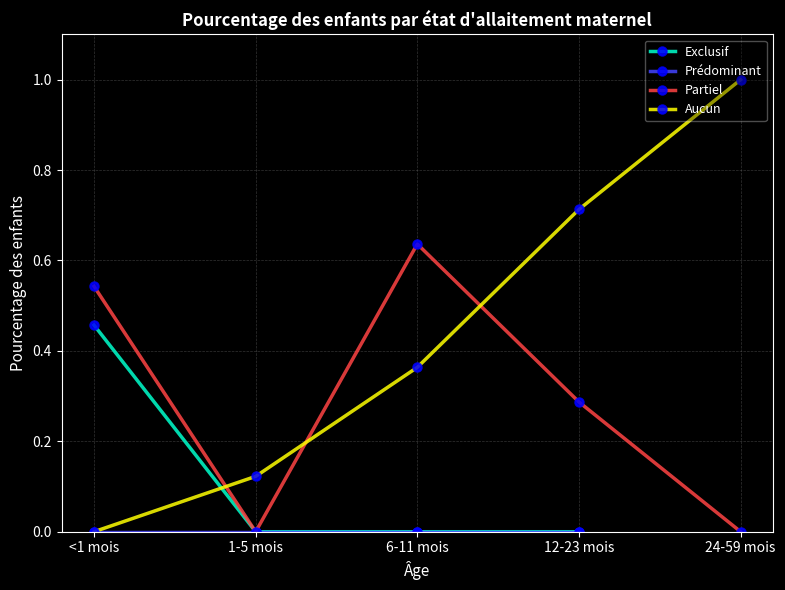

At which label does Exclusif reach its minimum?

1-5 mois